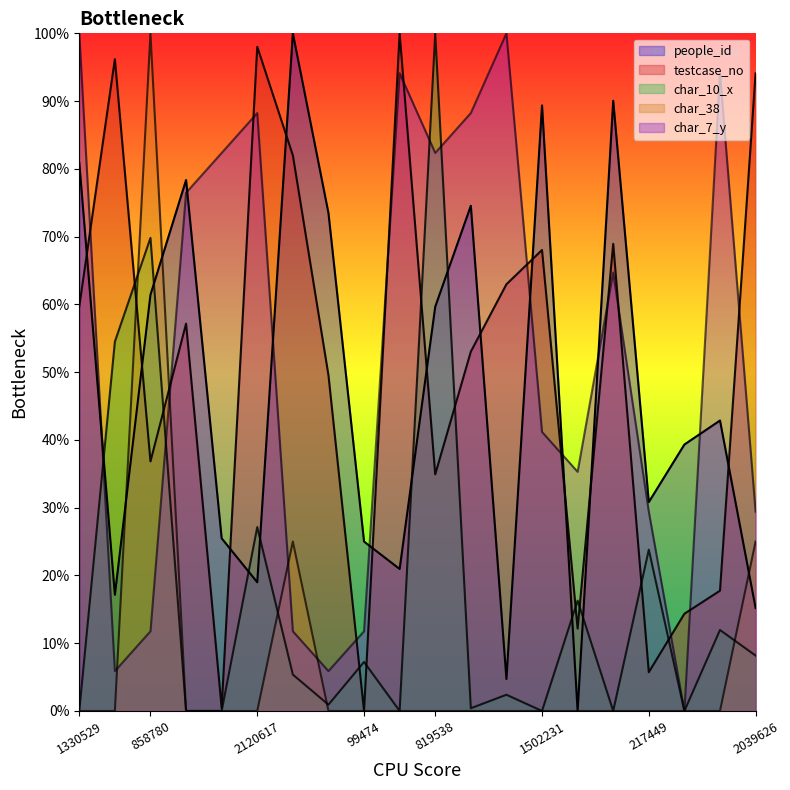

The people_id series shows 0.2 at 217449. True or false?

False